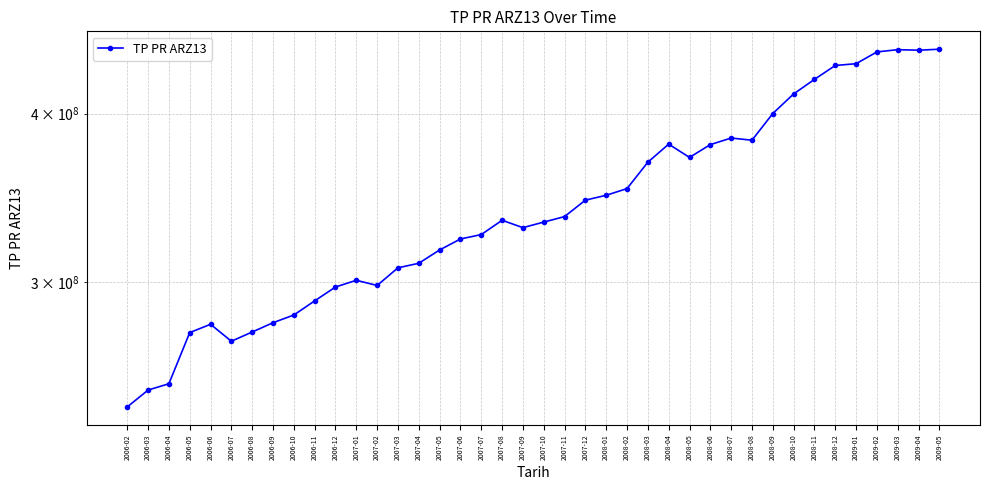

How many points are lower than both their immediate neighbors (excluding endpoints)?

6